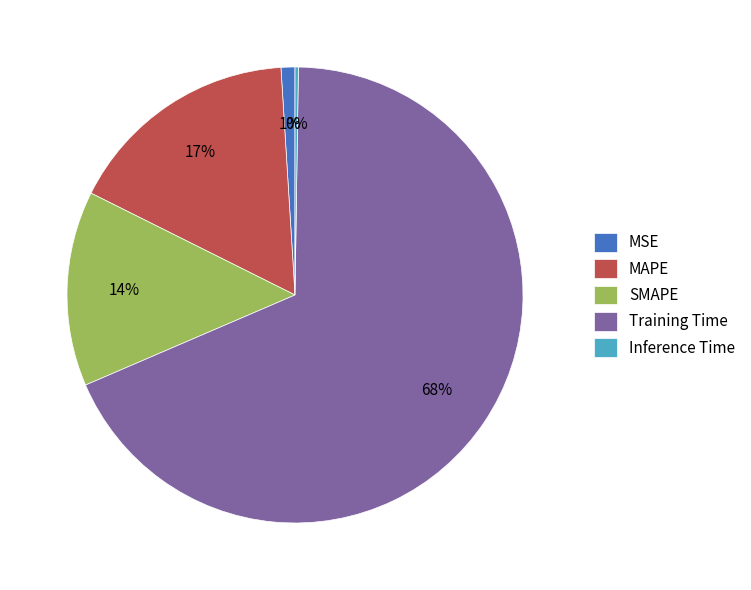

The Training Time slice represents 68% of the pie. True or false?

True